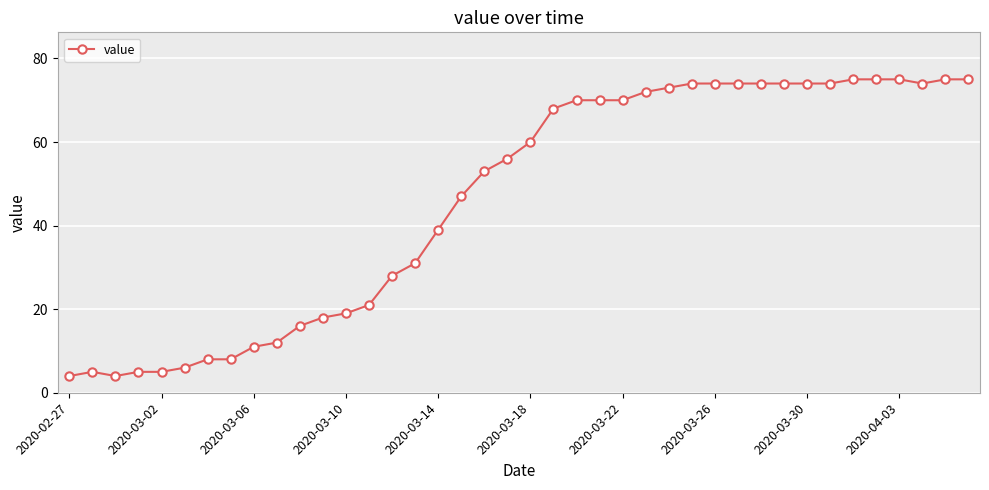

What is the sum of all values?

1846